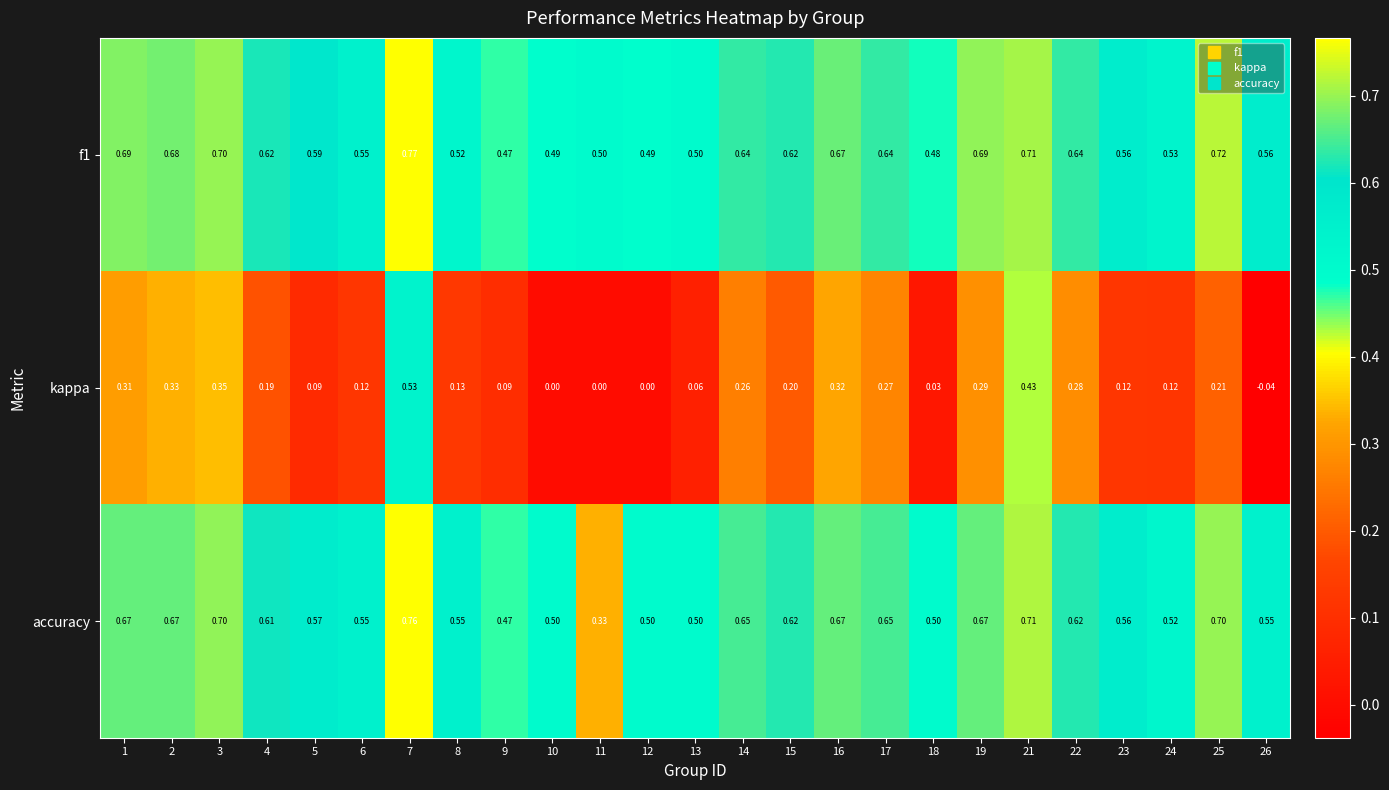

Which series has the largest range (max minus min)?

kappa